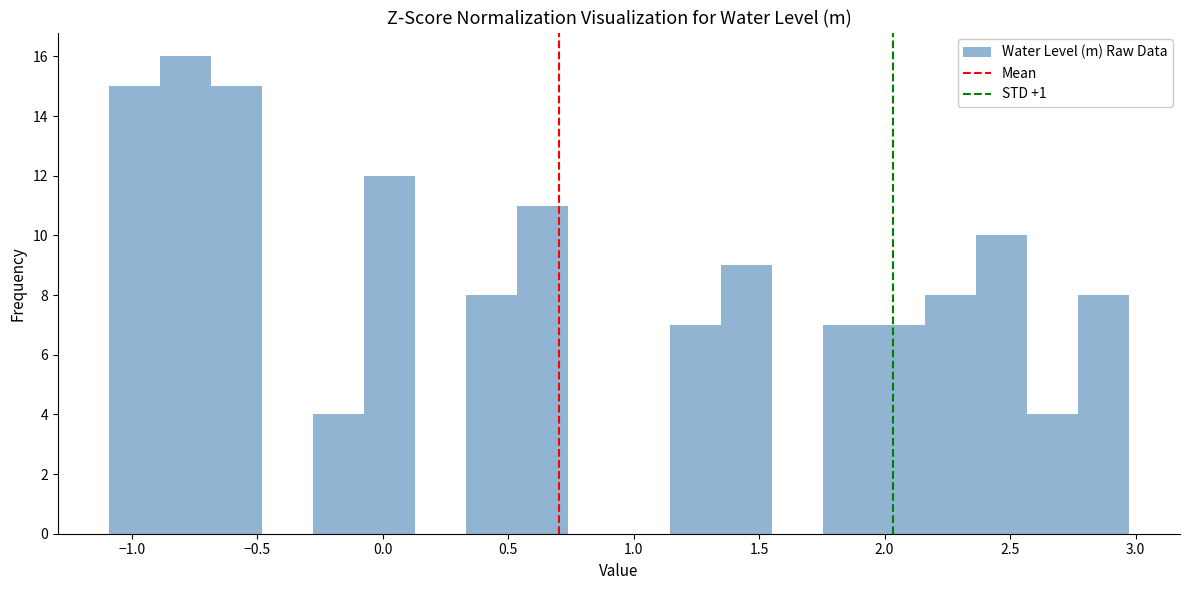

Which range on the x-axis has the tallest bar?

-0.90 to -0.70